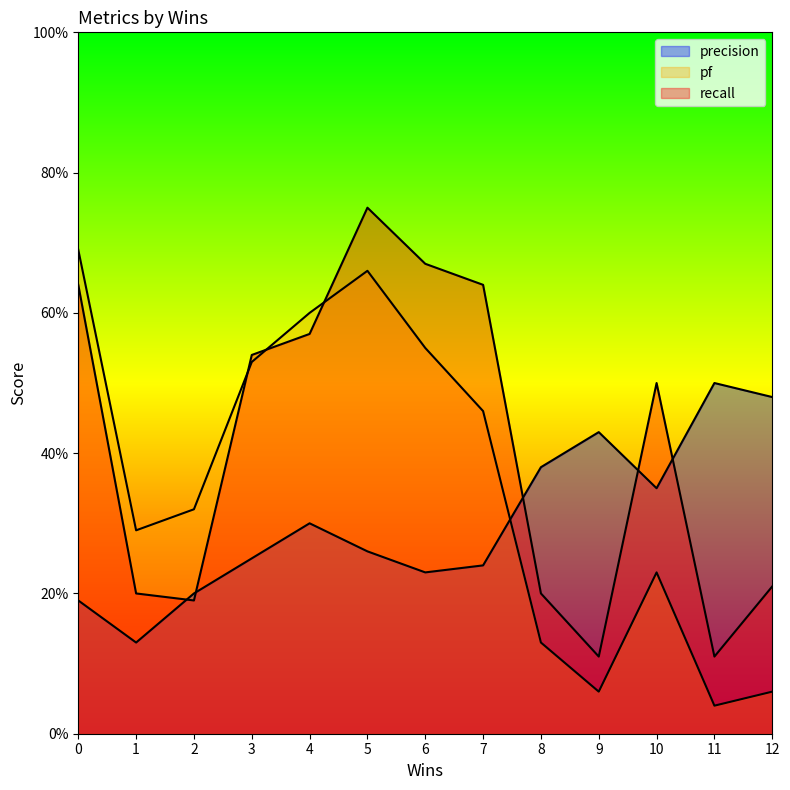

Between 1 and 10, which is larger?

10